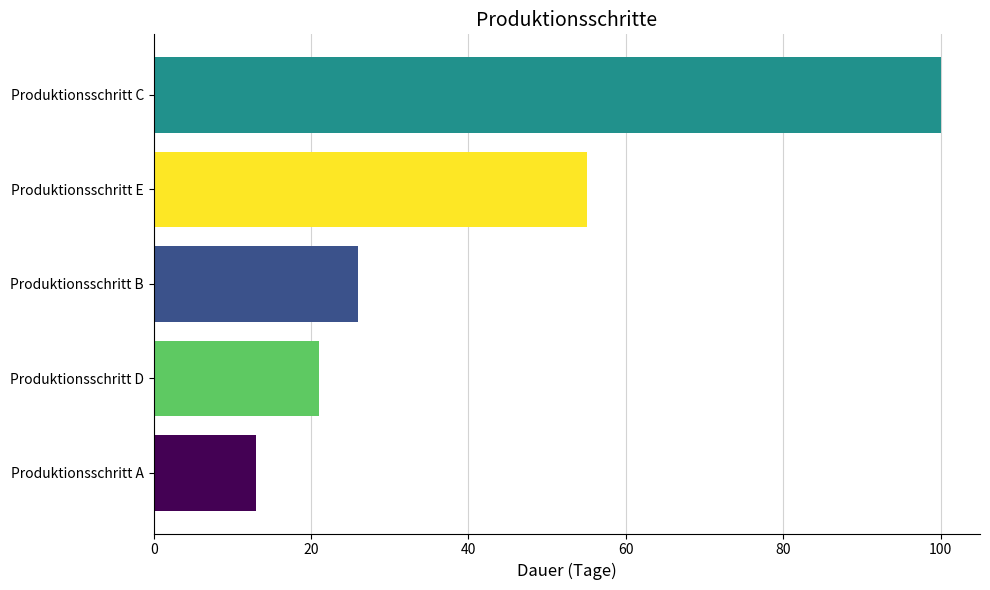

List the labels in order of value, smallest first.

Produktionsschritt A, Produktionsschritt D, Produktionsschritt B, Produktionsschritt E, Produktionsschritt C